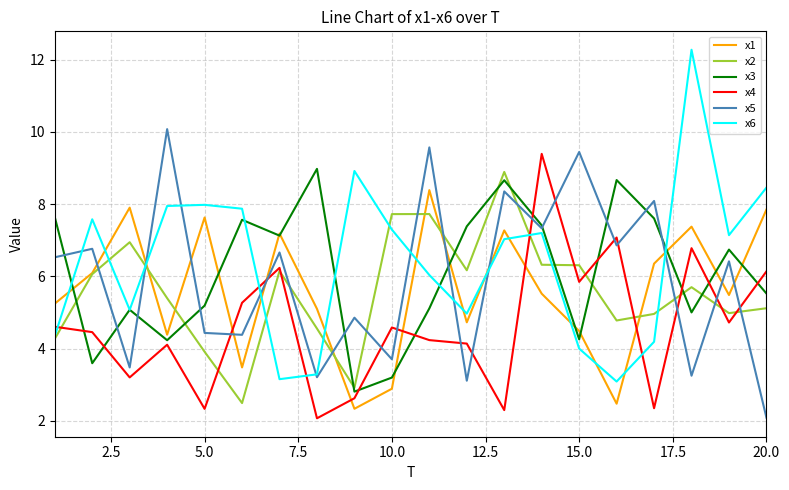

What is the minimum value shown in the chart?

2.1